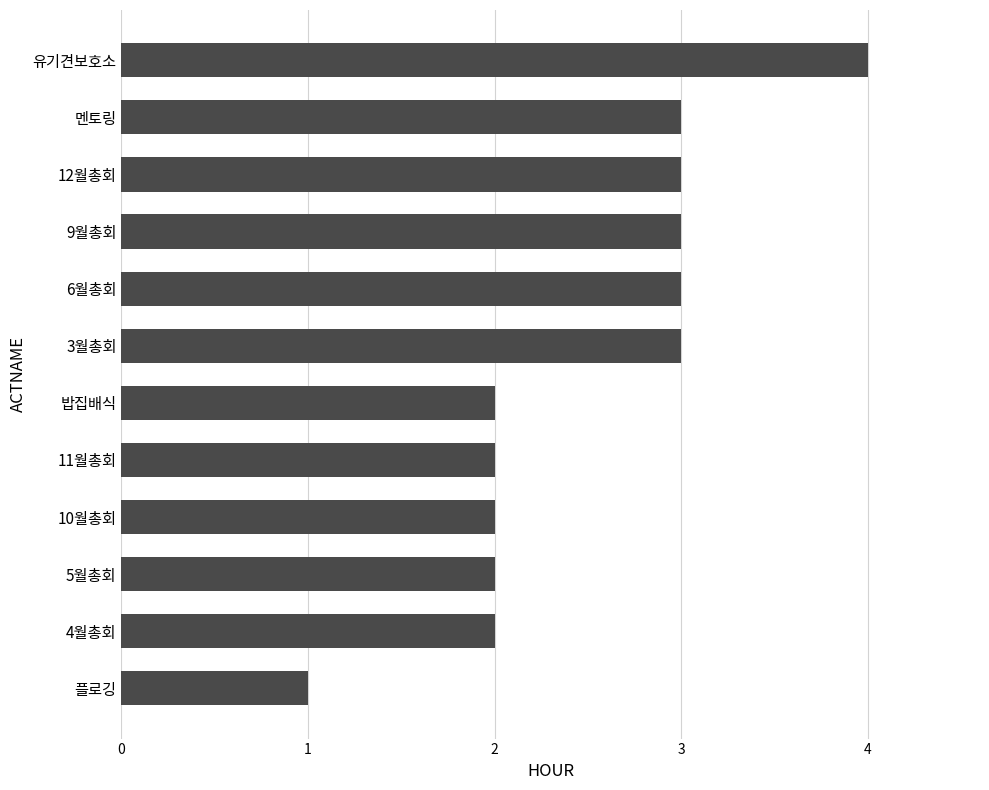

What is the sum of all values?

30